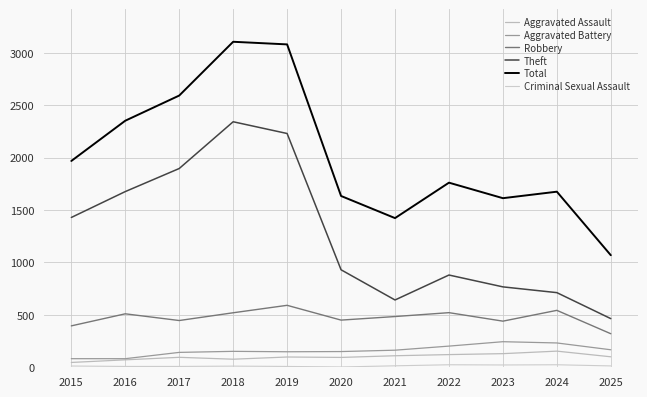

Between 2017 and 2021, which series saw the biggest shift?

Theft